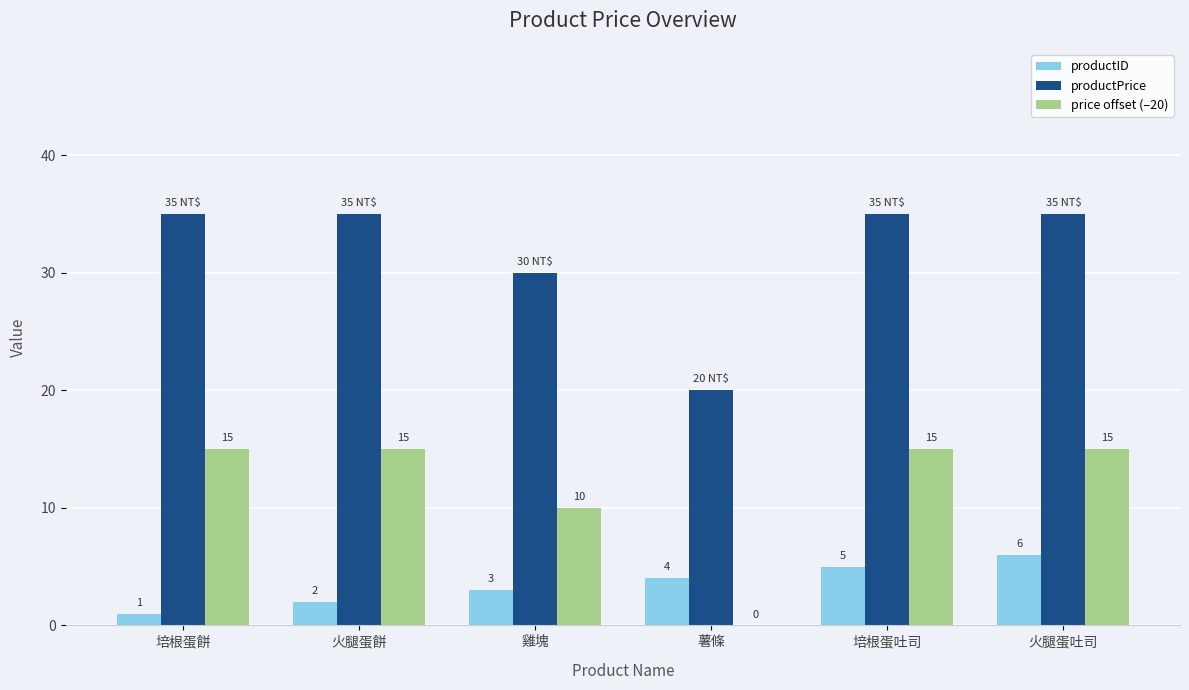

Between 火腿蛋餅 and 火腿蛋吐司, which series saw the biggest shift?

productID